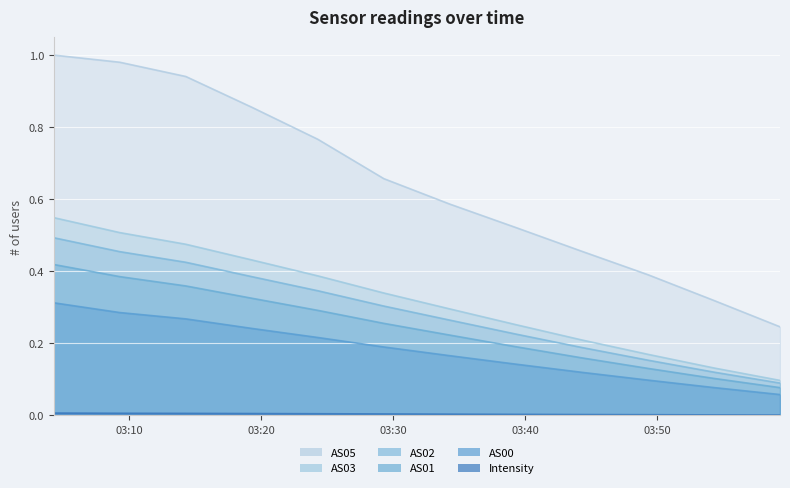

Which series changed the most between 1689911357 and 1689911957?

AS05